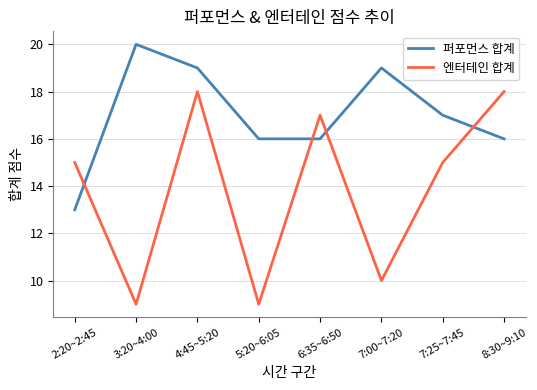

What is the highest value of the 엔터테인 합계 series?

18